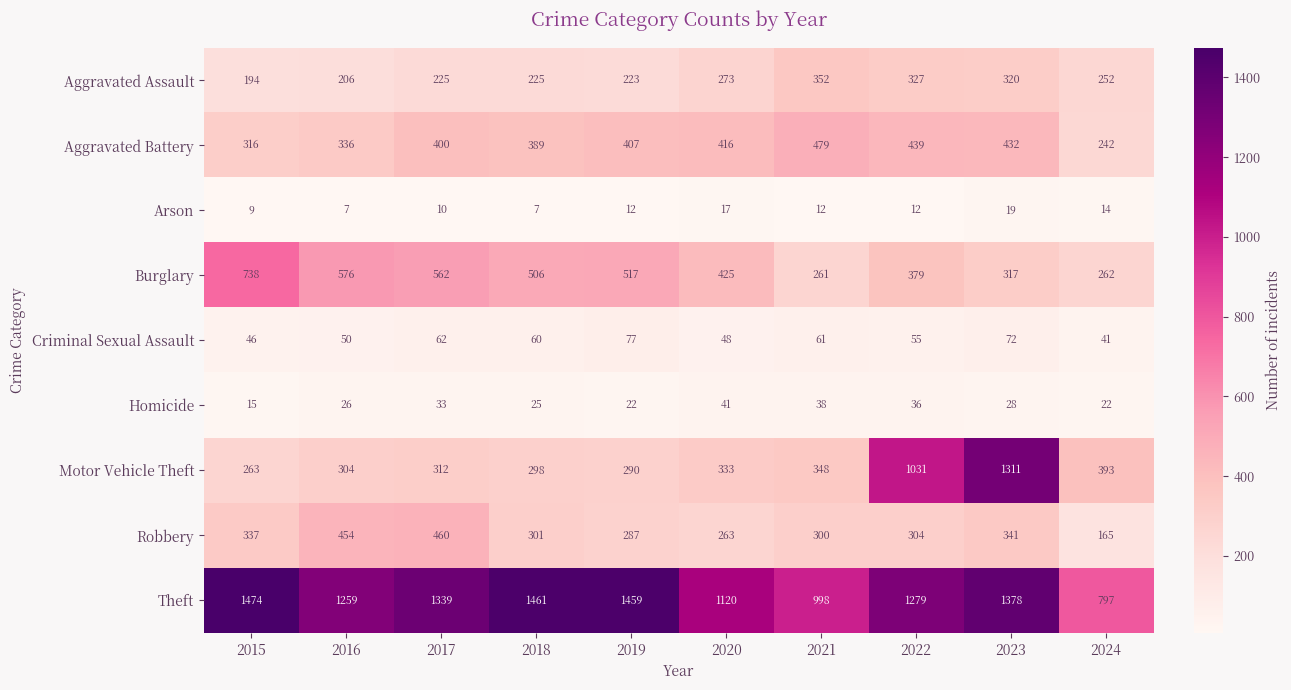

How many series are shown in this chart?

9